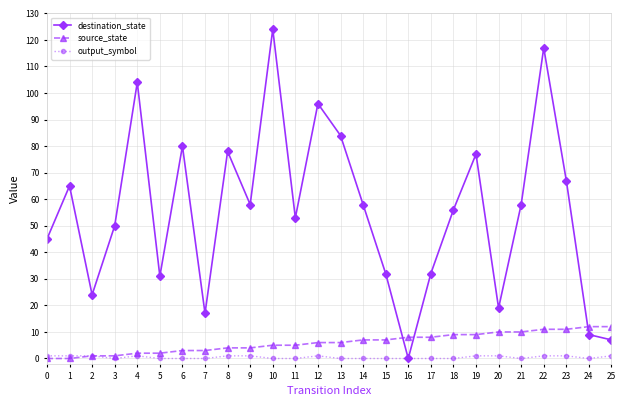

Which series changed the most between 3 and 23?

destination_state